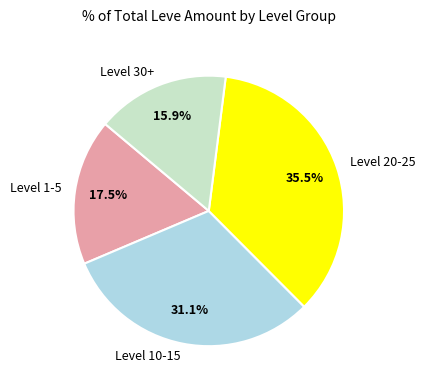

Is there a majority slice in this chart?

No